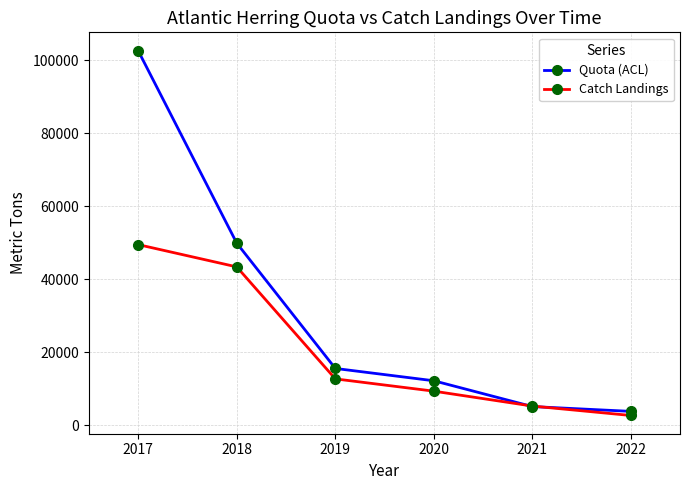

Which series has the widest spread of values?

Quota (ACL)